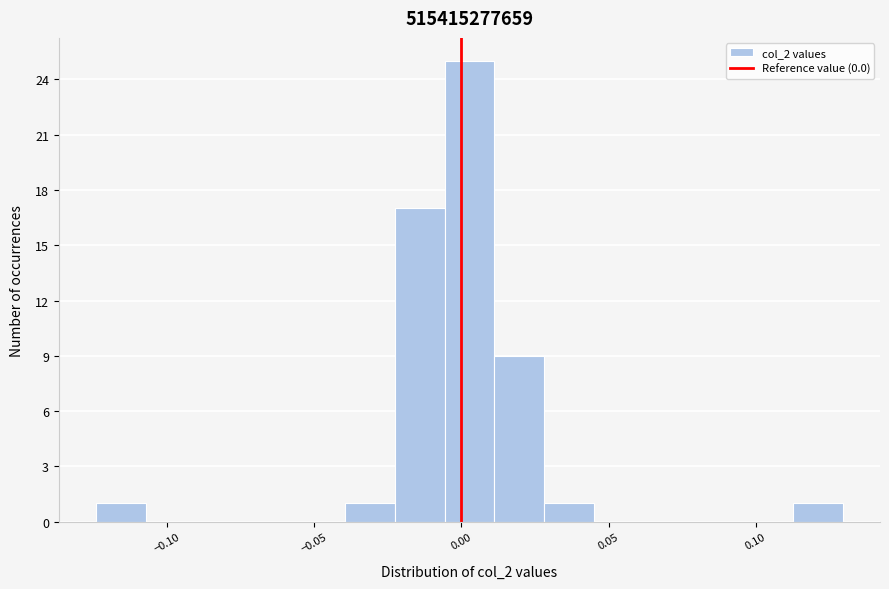

Read against the x-axis, roughly where is the centre of the tallest bar?

0.005